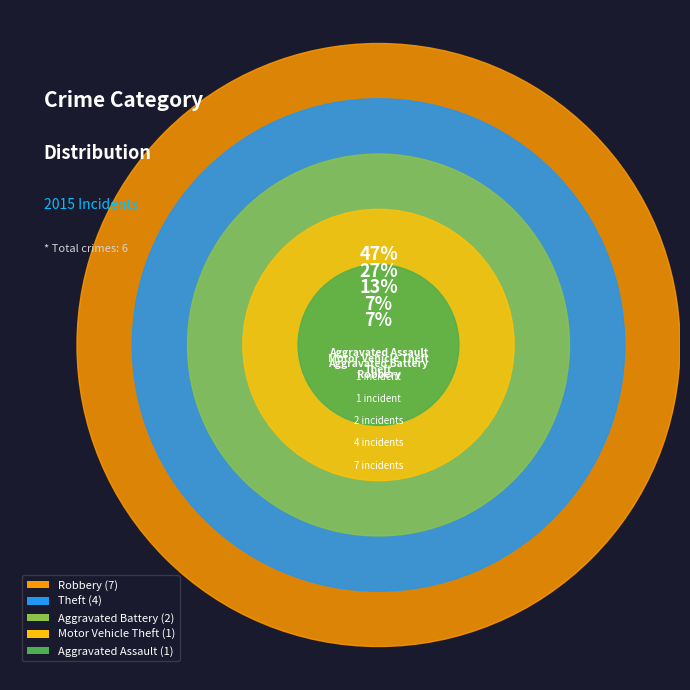

To the nearest percent, what percentage of the pie is Robbery?

47%